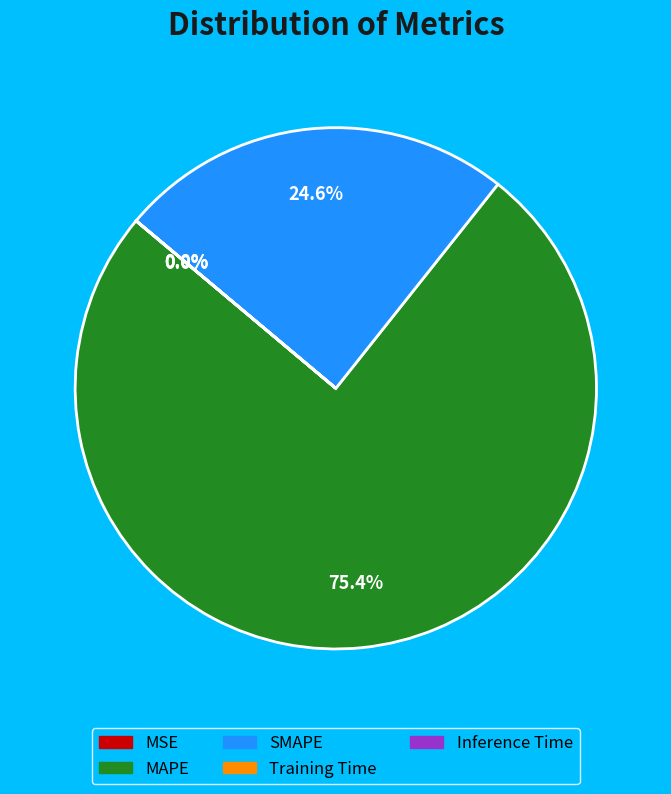

What percentage is the SMAPE slice, to the nearest percent?

25%